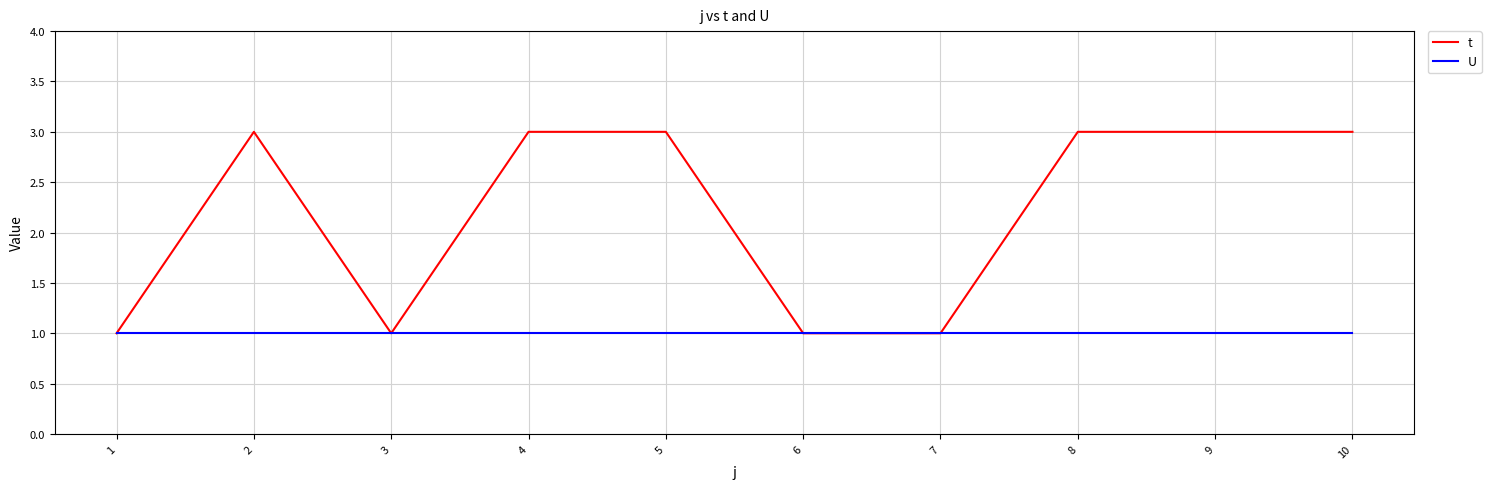

What are all the series names shown in the legend?

t, U